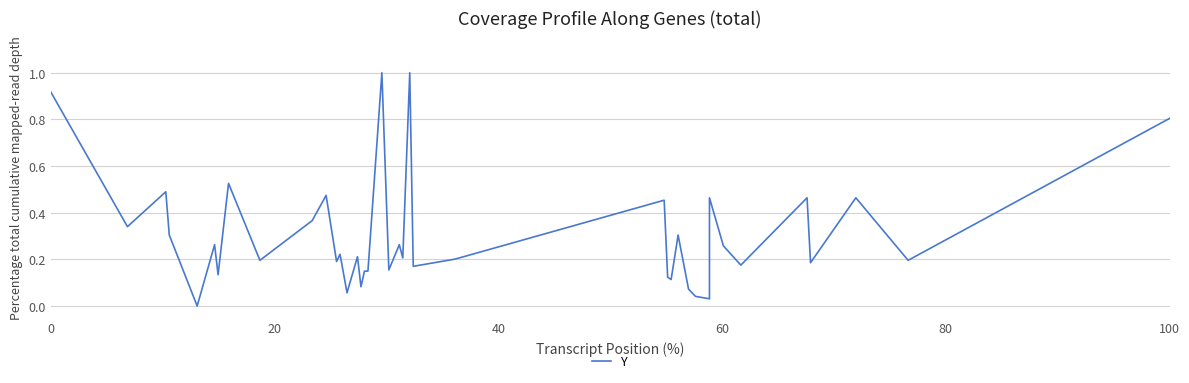

Is this an area chart (filled region under the line)?

No